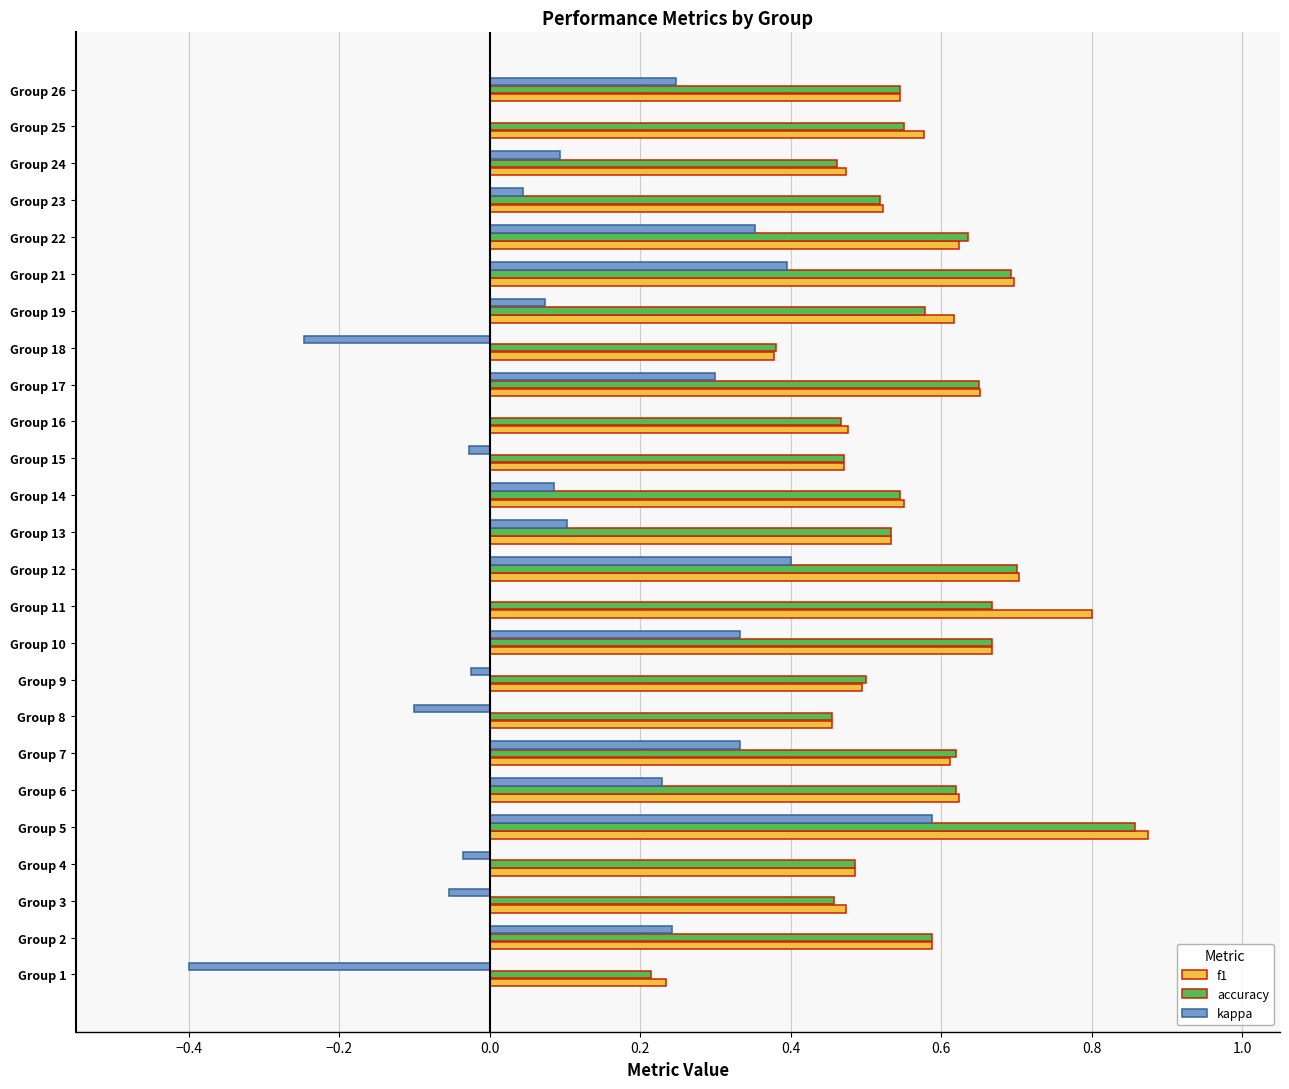

What is the sum of all f1 values?

14.1